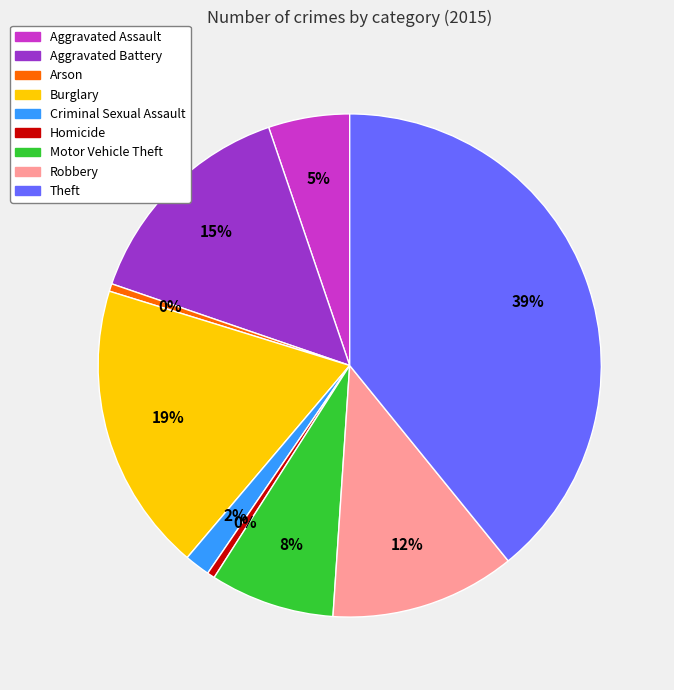

To the nearest percent, what is the combined percentage of Aggravated Assault and Motor Vehicle Theft?

13%